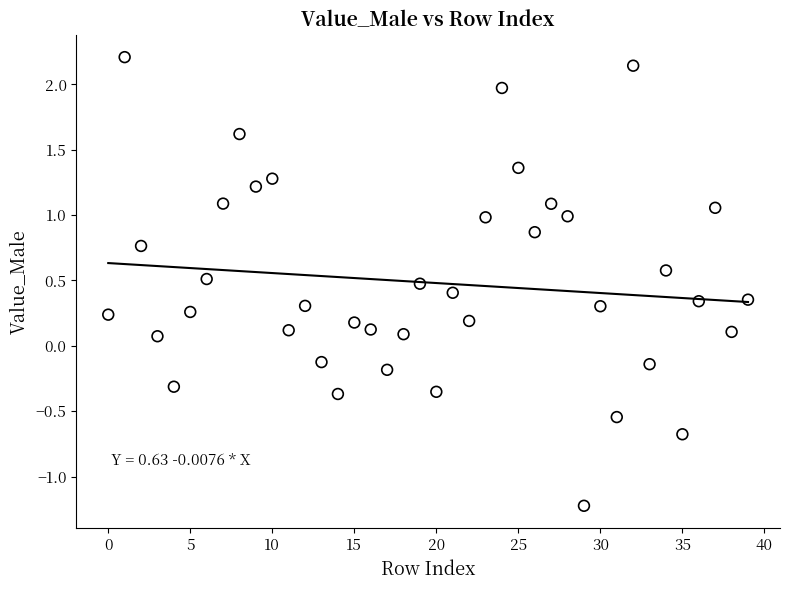

What is the range of Y values (max minus min)?

3.4